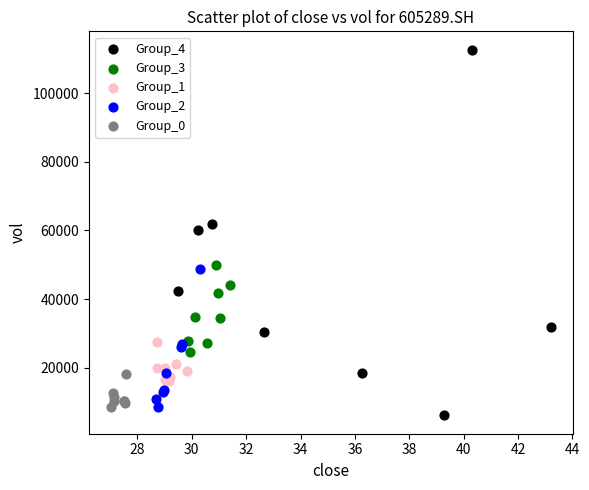

Which series has the widest spread of Y values?

Group_4